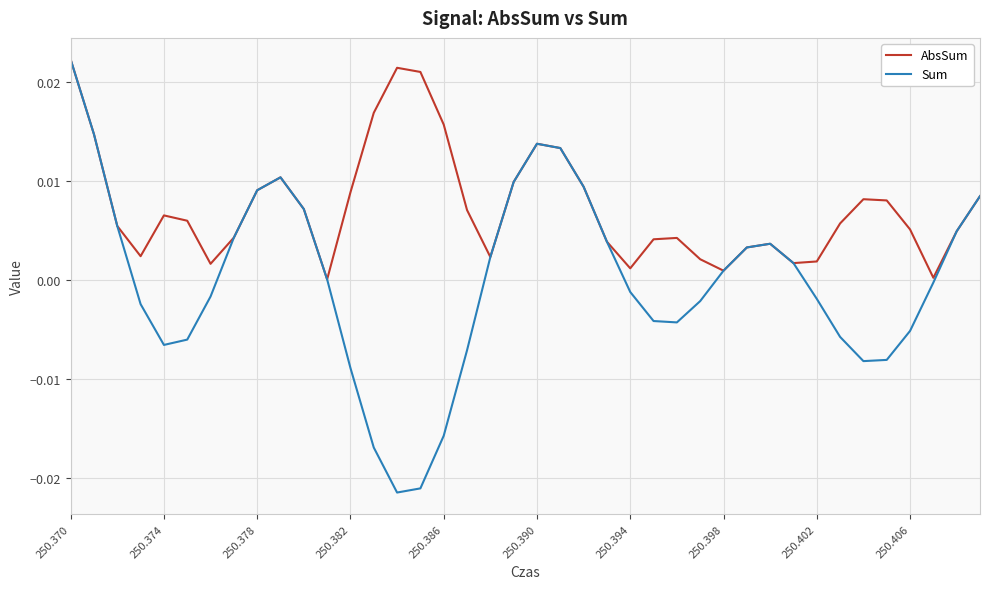

Which series has the largest range (max minus min)?

Sum